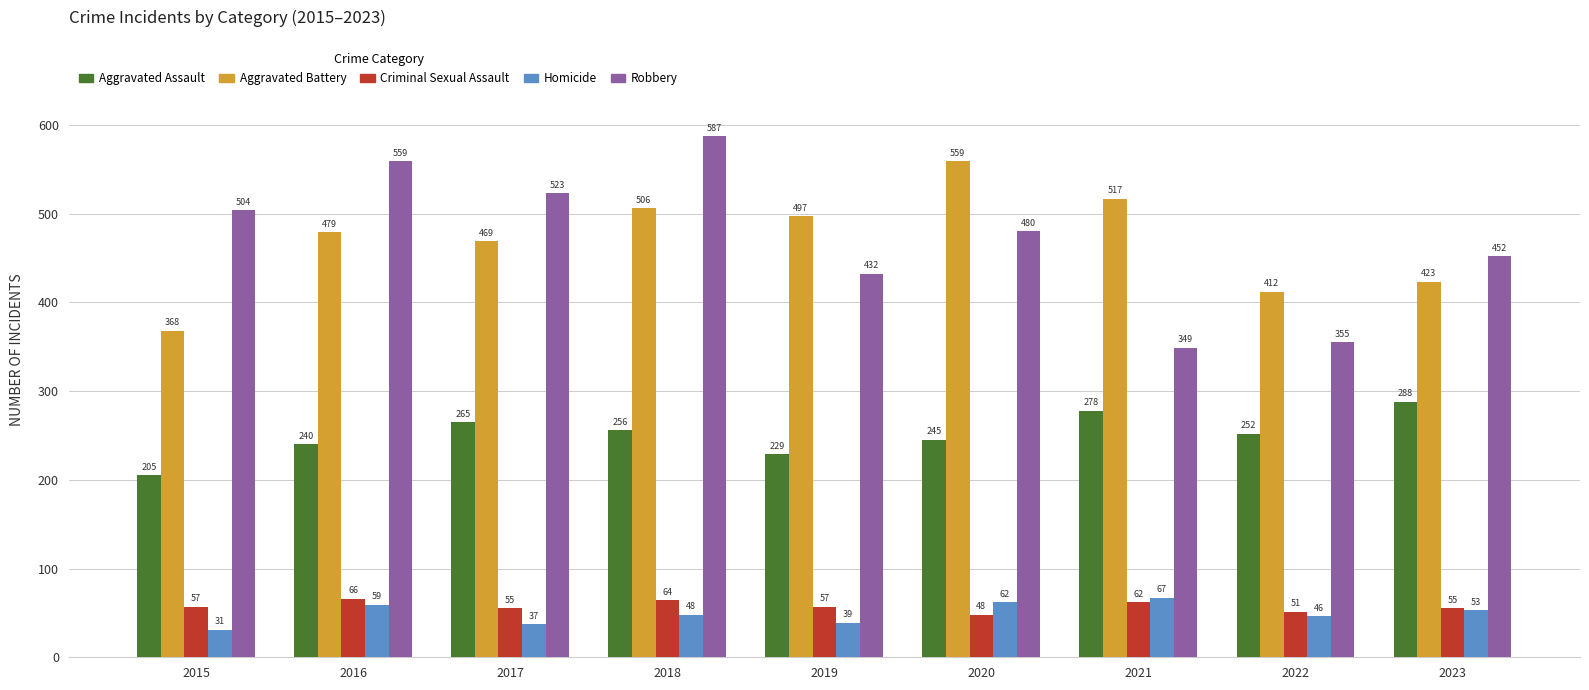

True or false: Aggravated Battery has a value of 752 at 2021.

False